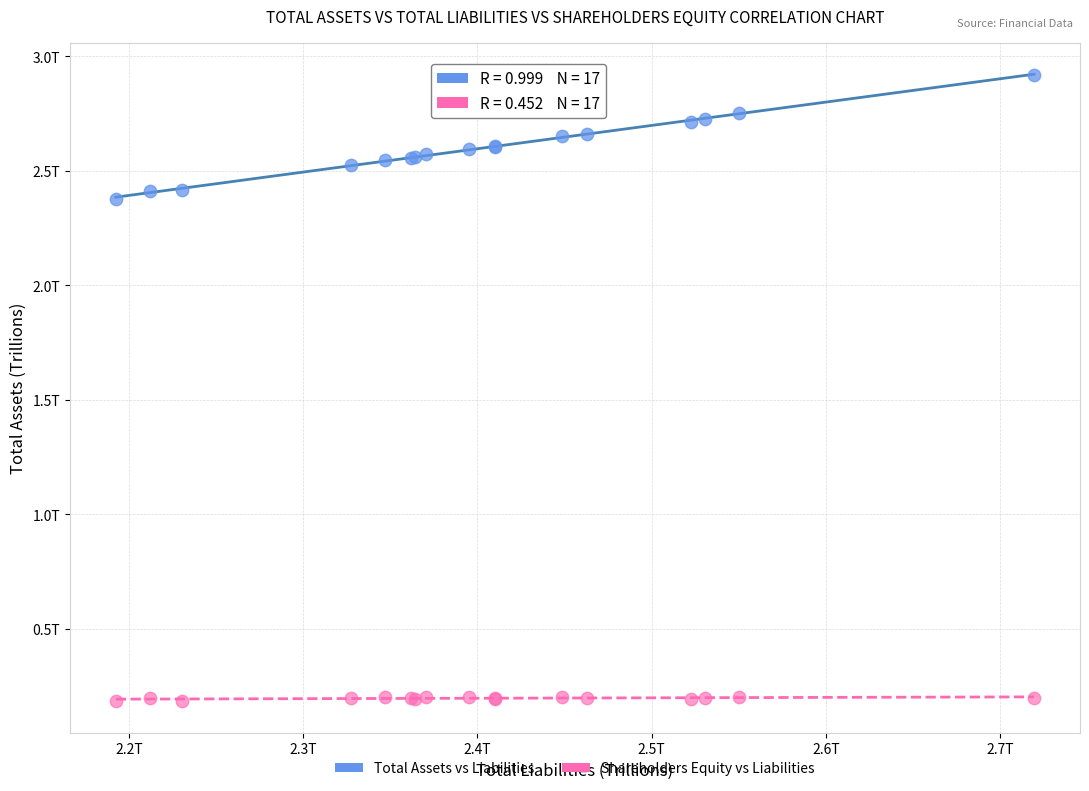

Which series contains the lowest Y value?

Shareholders Equity vs Liabilities